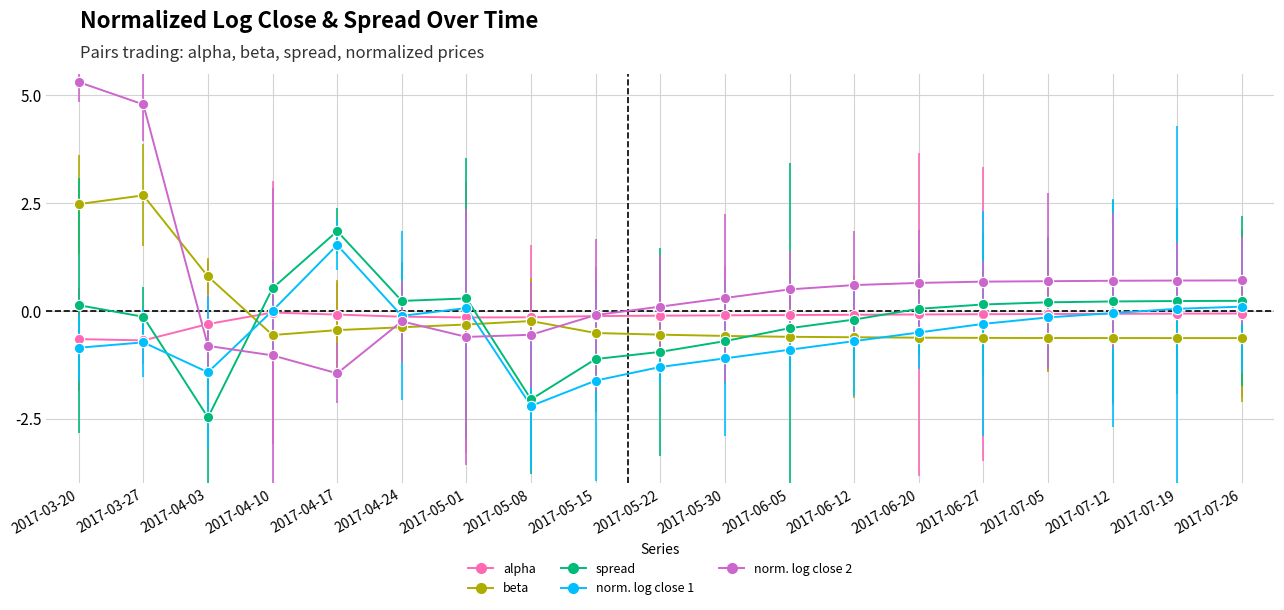

Which label corresponds to the largest value in the chart?

2017-03-20